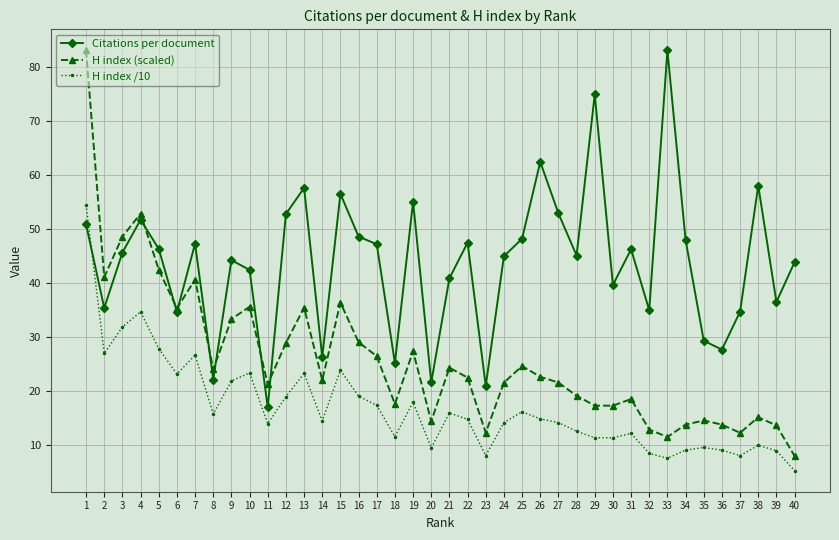

At how many categories does at least one series exceed 77?

2